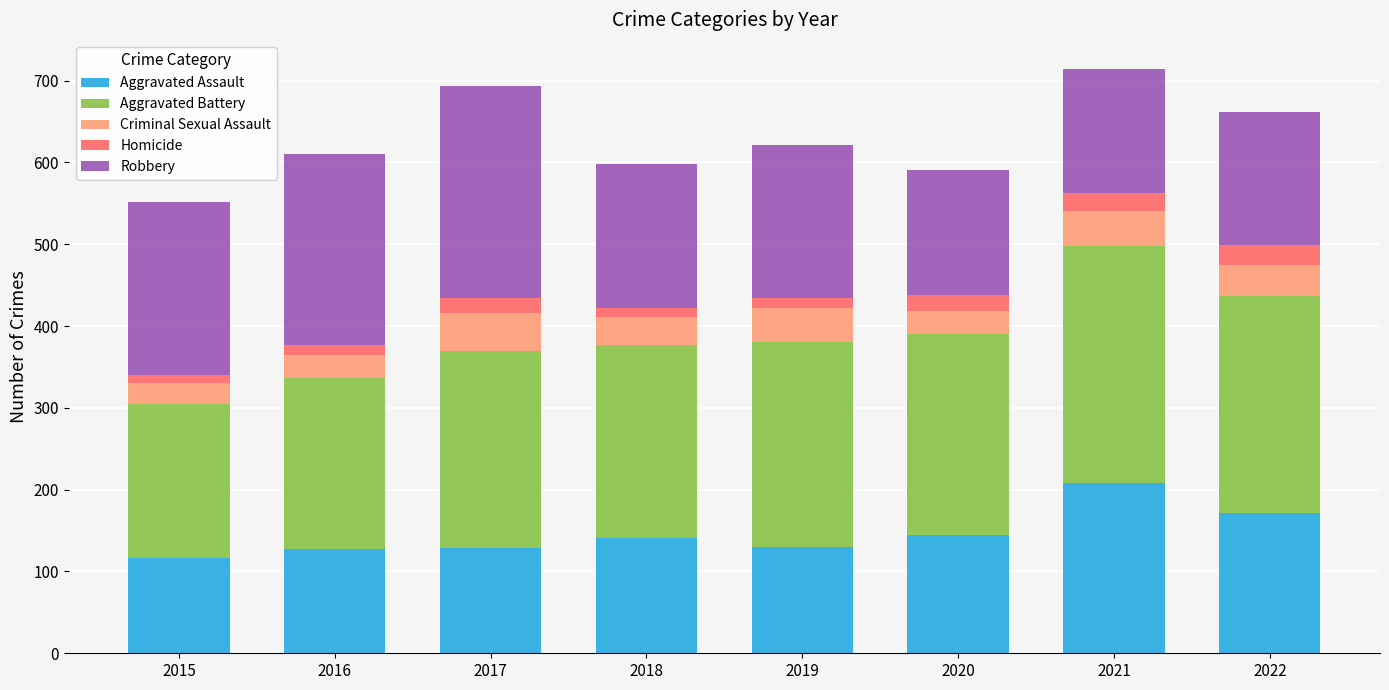

The value of Aggravated Assault at 2016 is 127. True or false?

True